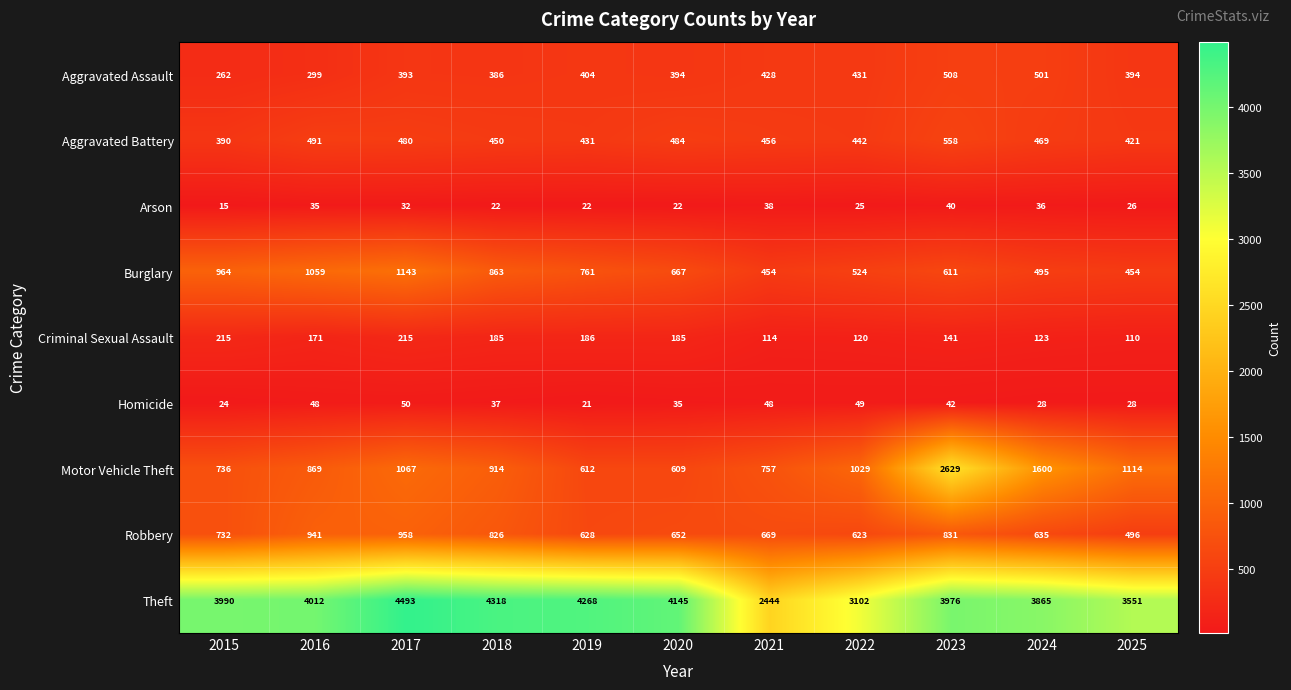

Where is Burglary nearest to the value 798?

2019